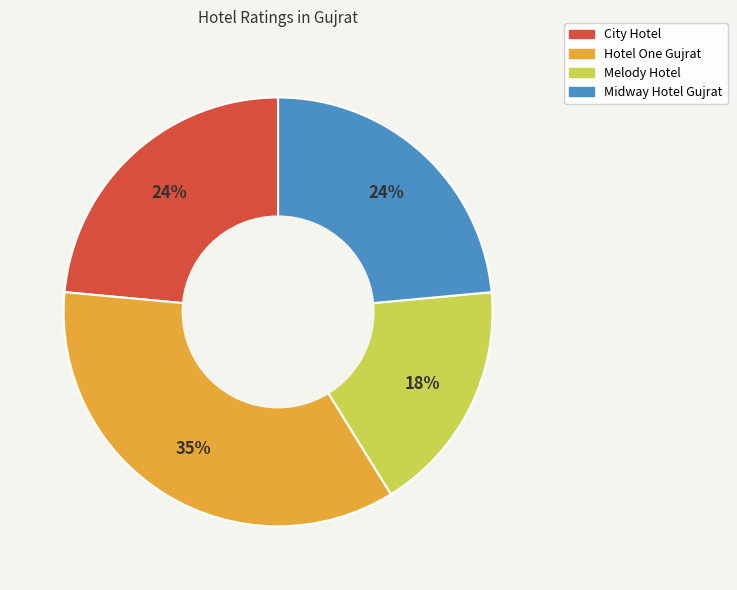

Is the sum of Midway Hotel Gujrat and City Hotel greater than half?

No